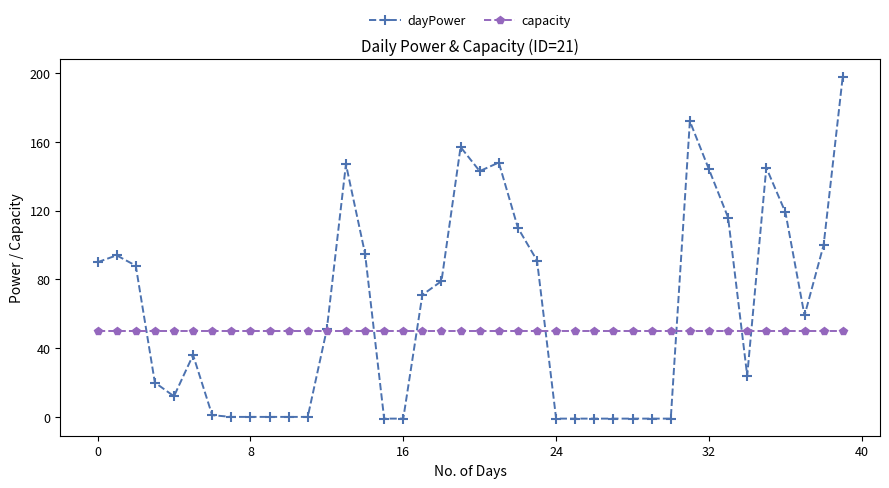

What is the value of the capacity point at the 8th from the left?

50